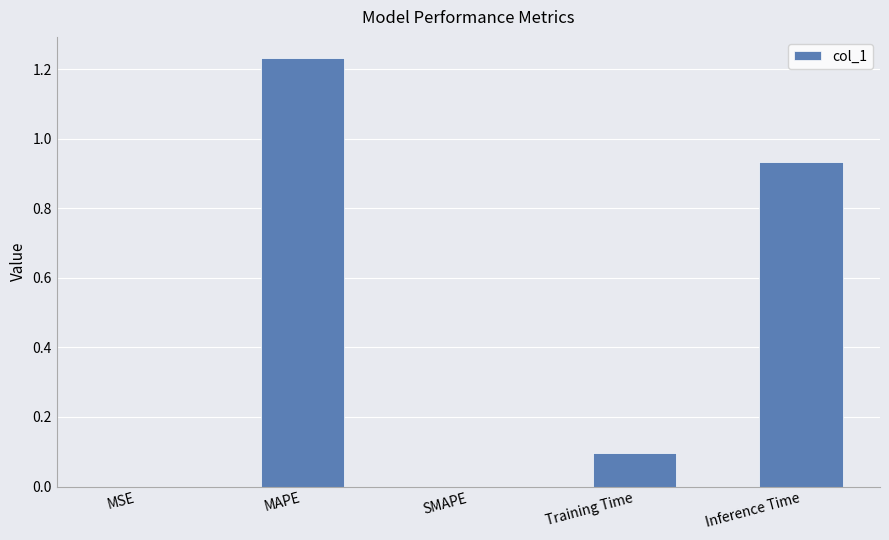

What is the sum of all values?

2.3